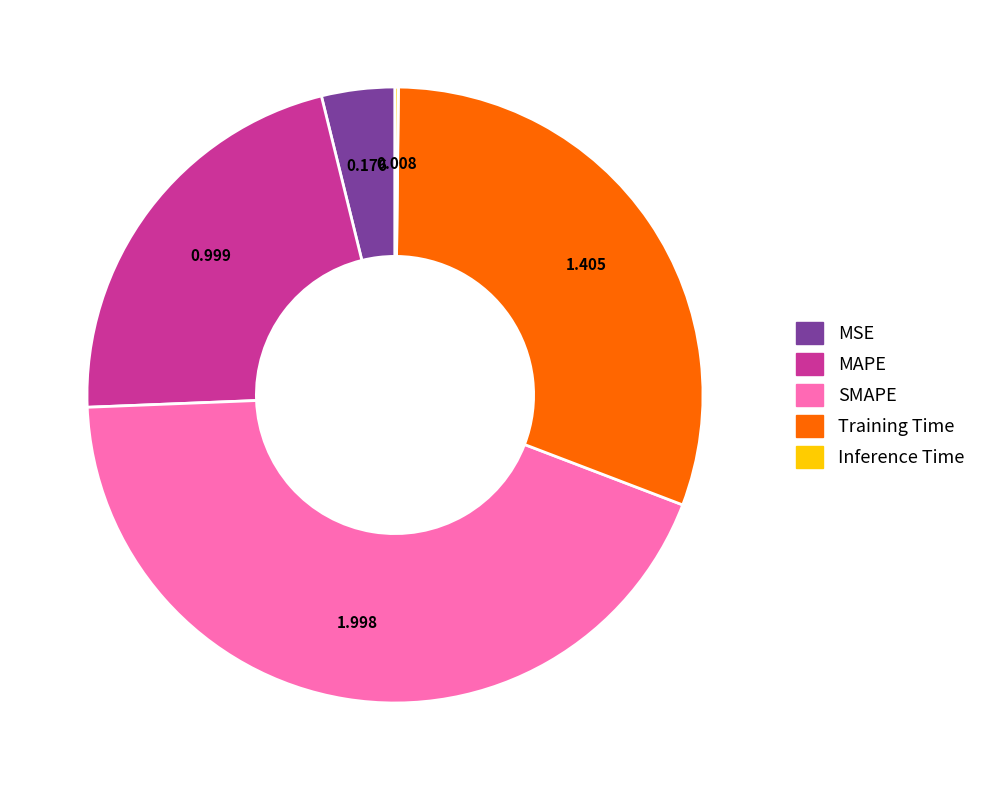

What is the largest slice in the pie chart?

SMAPE